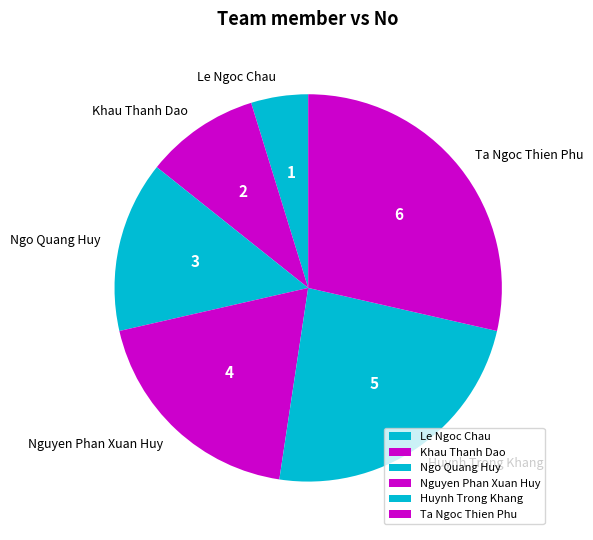

Is the sum of Khau Thanh Dao and Ngo Quang Huy greater than half?

No